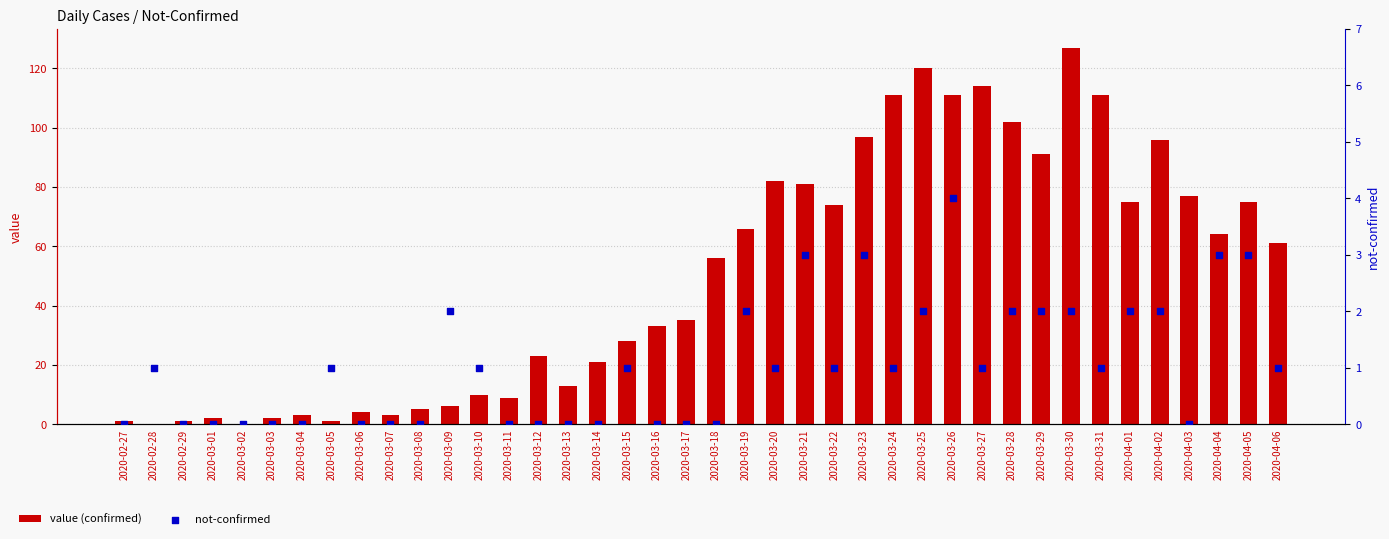

What is the total value across all series at 2020-03-06?

4